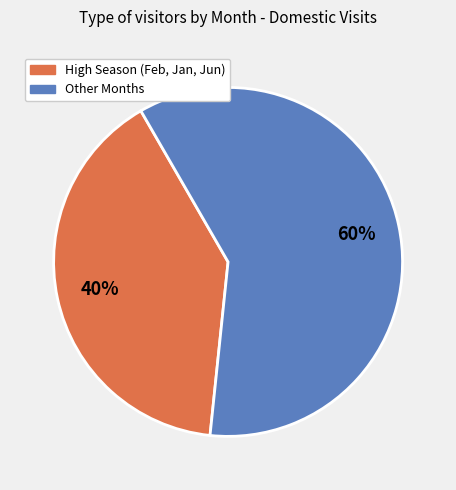

Is there a majority slice in this chart?

Yes